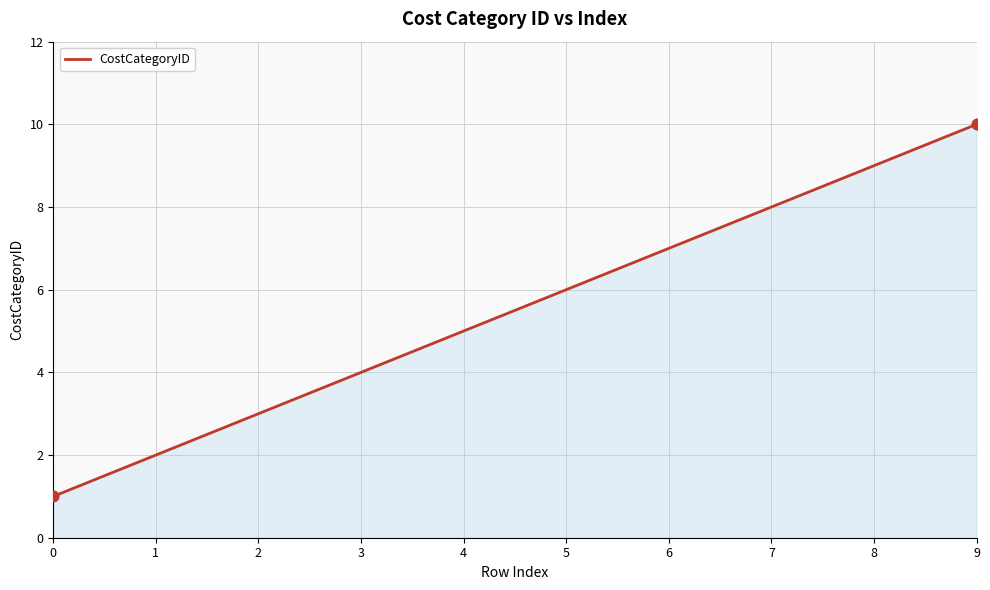

What is the change in value from 0 to 7?

+7